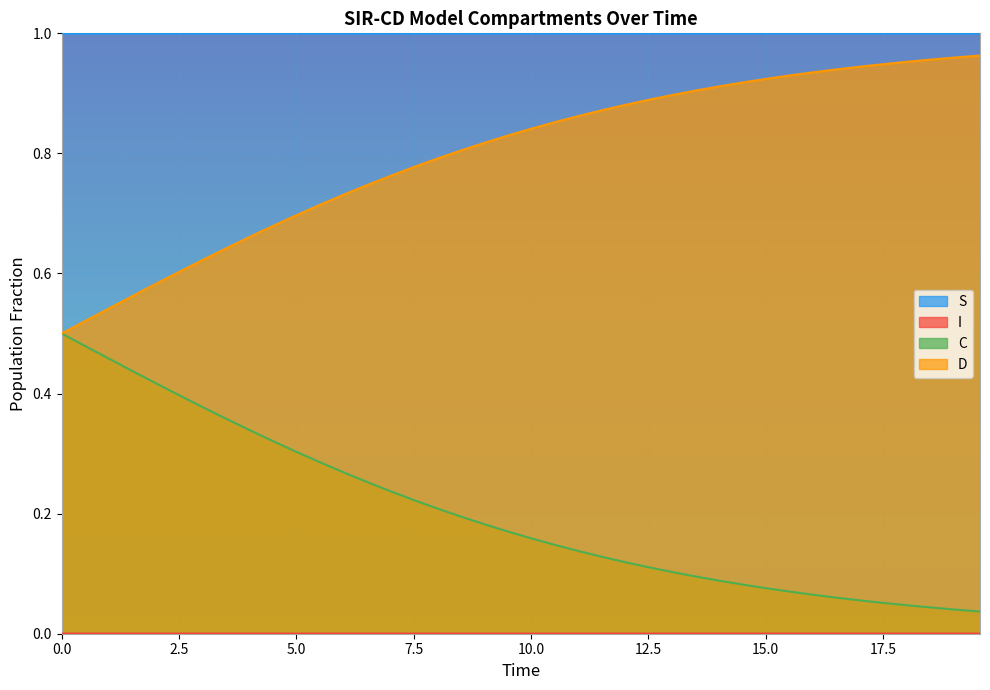

Which series has the largest total across all categories?

S